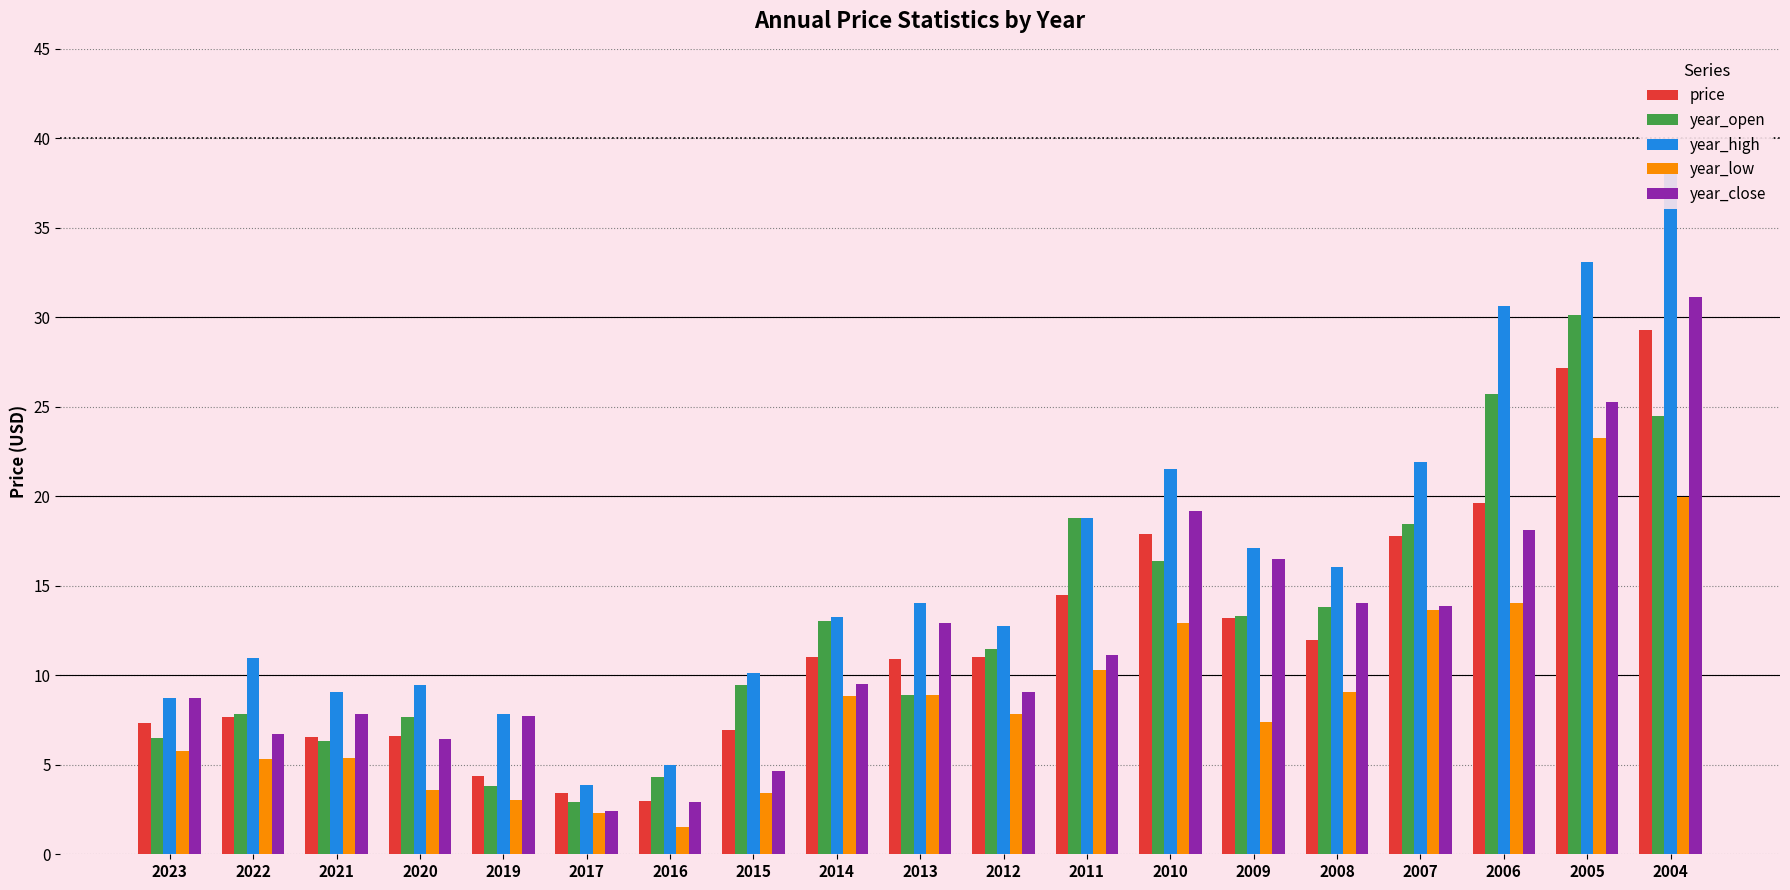

How many bars are there in each group?

5